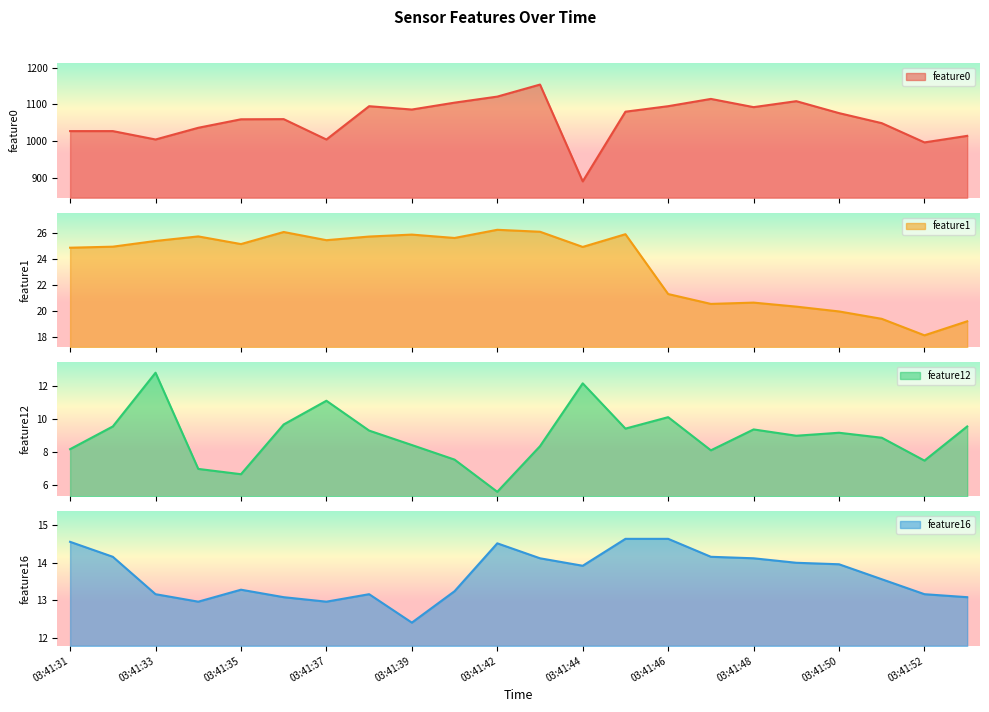

What is the total value across all series at 03:41:33?

1055.5